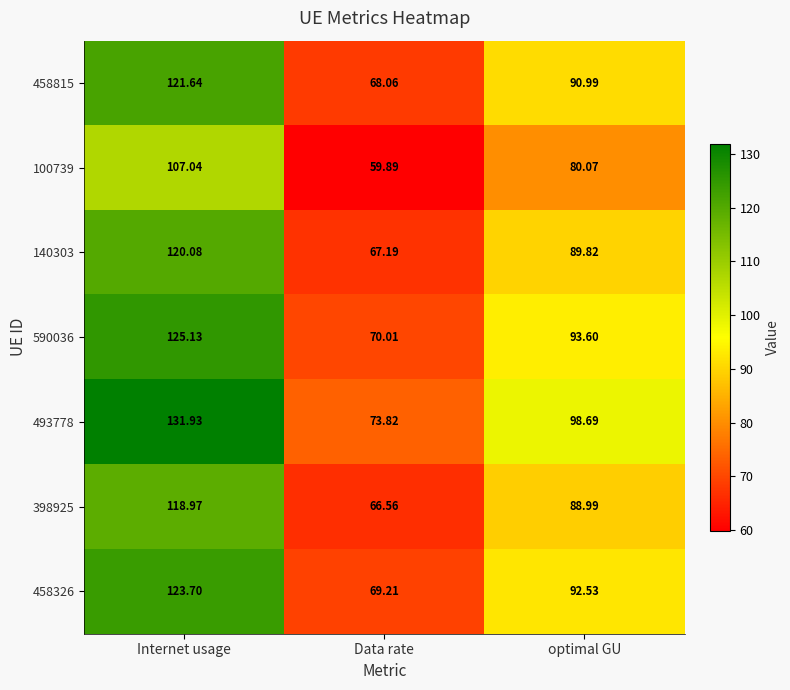

At which label is 493778 closest to 102?

optimal GU